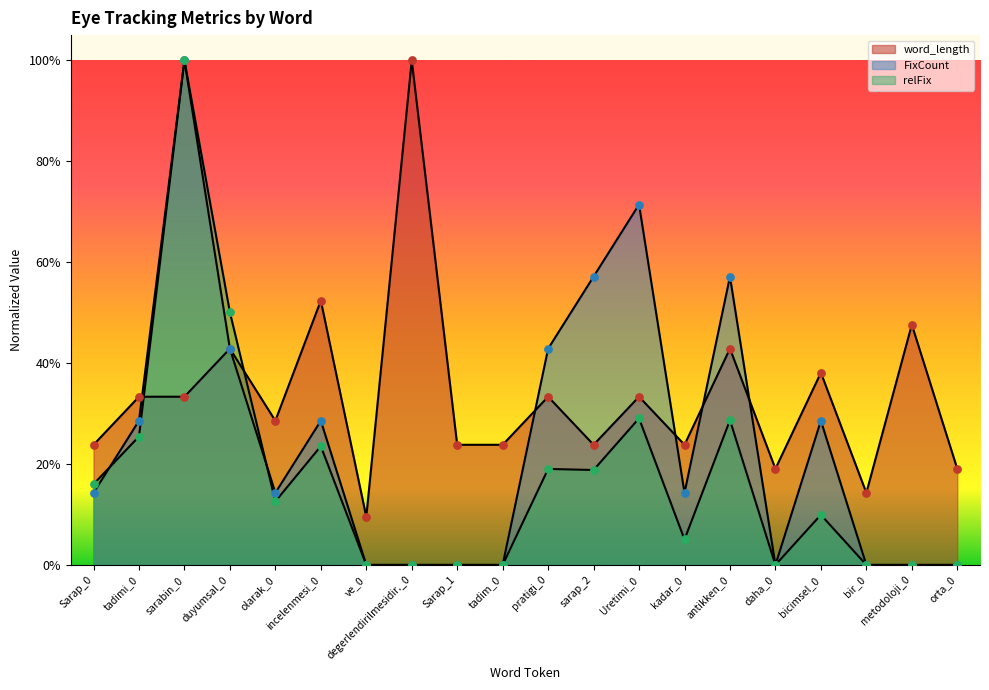

Is the value of countFix at incelenmesi_0 greater than the value of relFix at Uretimi_0?

No